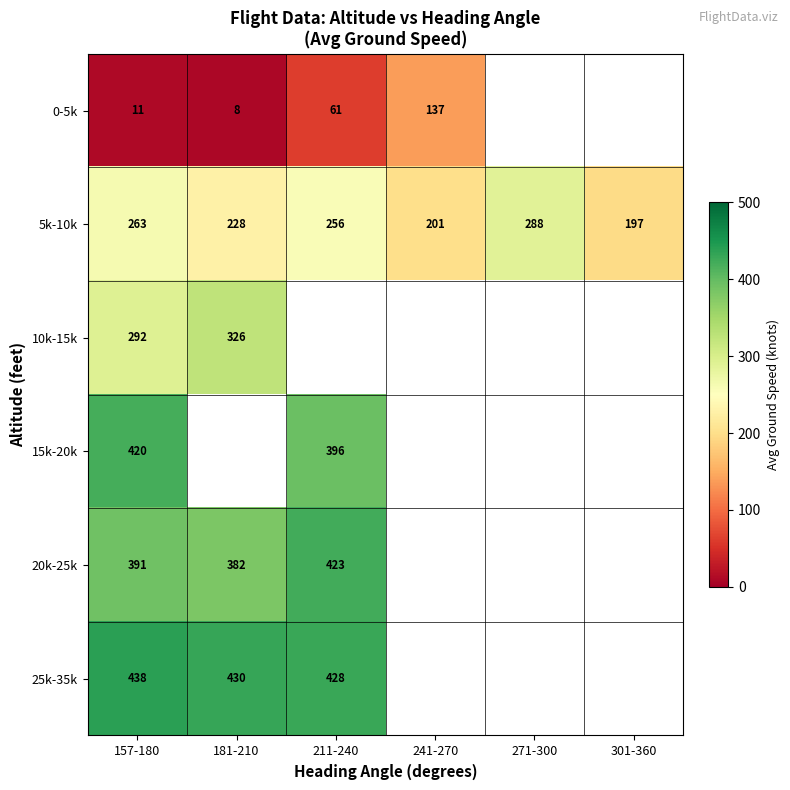

True or false: 0-5k has a value of 5 at 181-210.

False